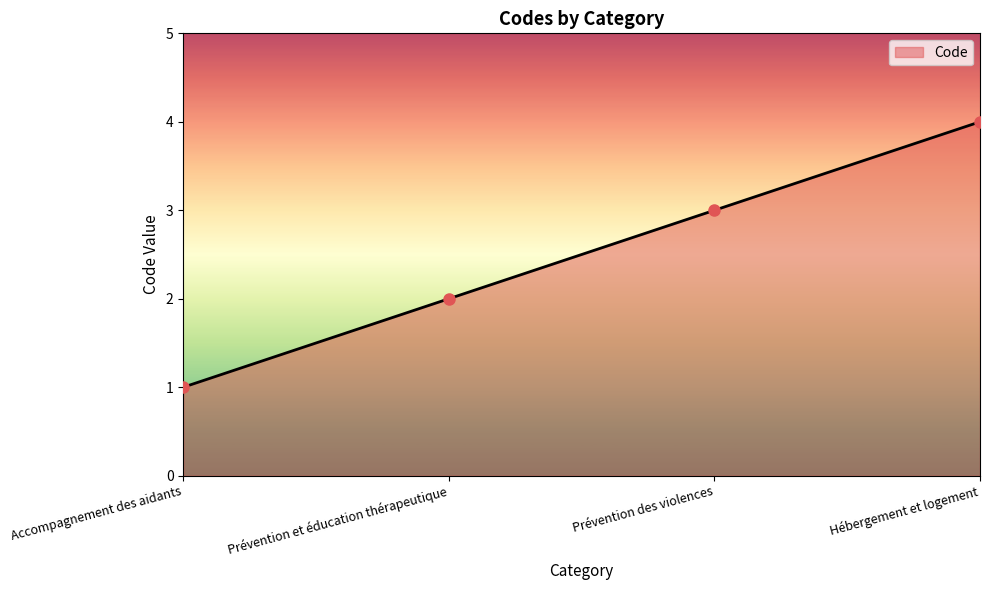

What is the label of the 2nd point from the right?

Prévention des violences